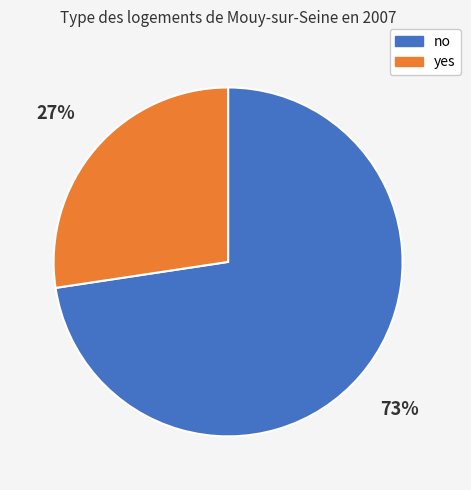

True or false: yes accounts for 27% of the total.

True